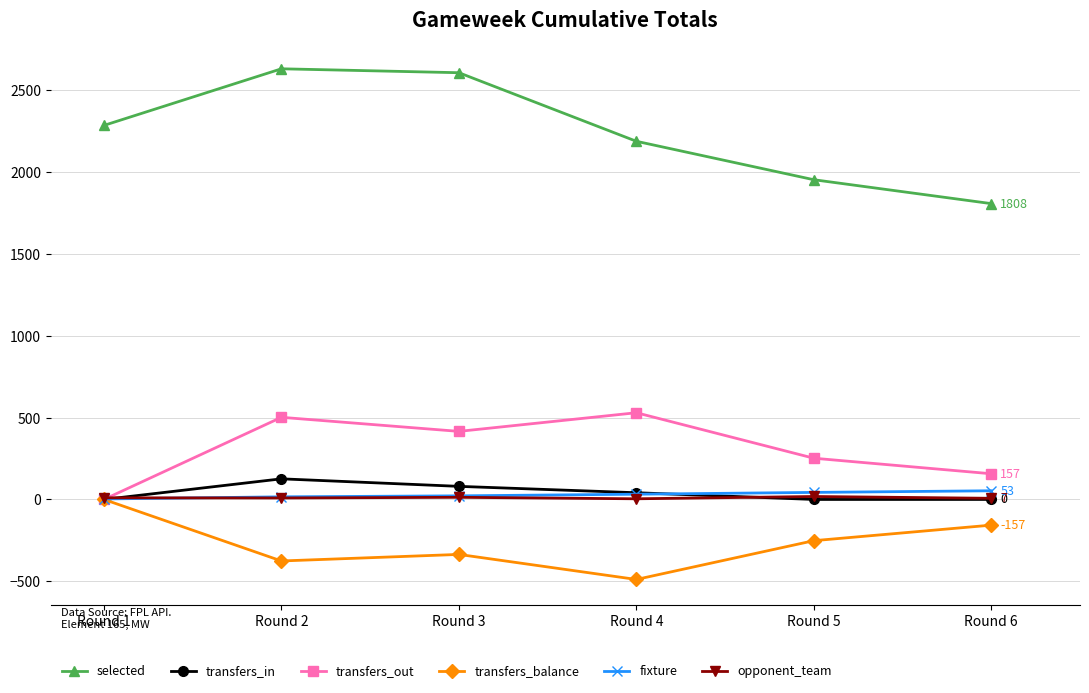

What is the spread (max minus min) of values at Round 4?

2678